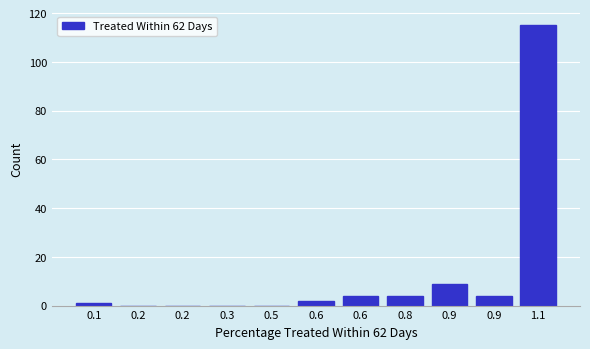

Are the bars horizontal?

No